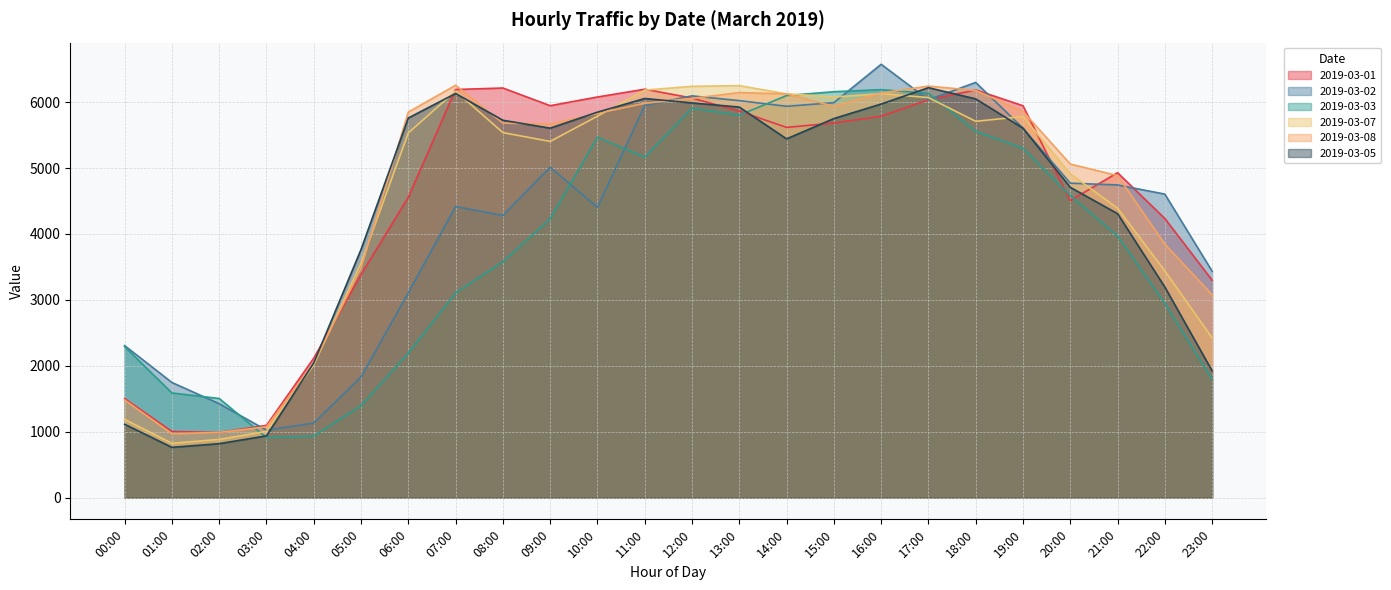

Which category has the highest value in the 2019-03-01 series?

08:00